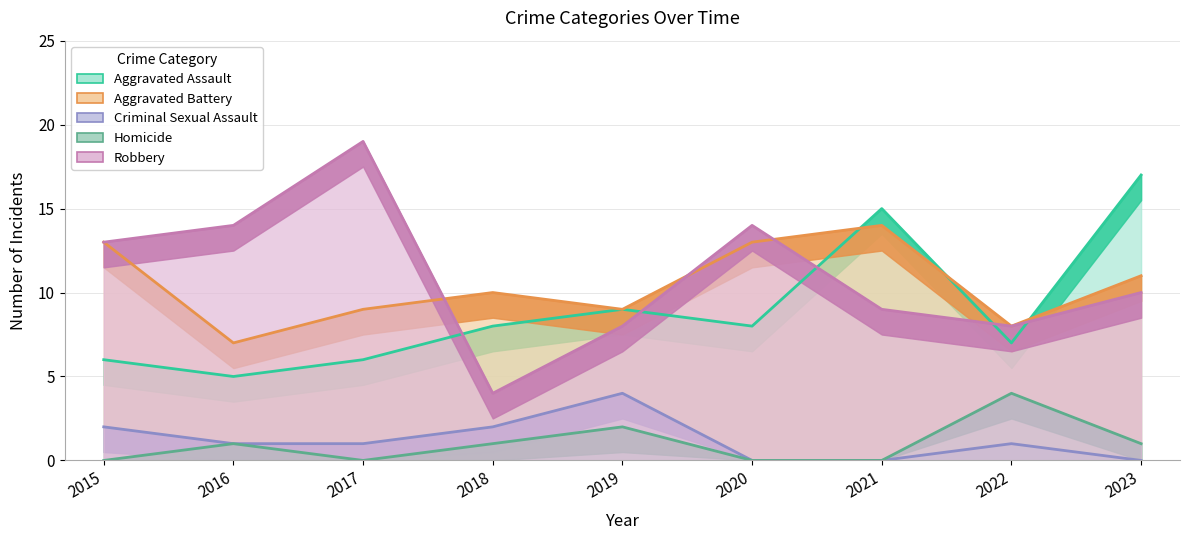

True or false: Aggravated Assault and Homicide cross at least once.

False